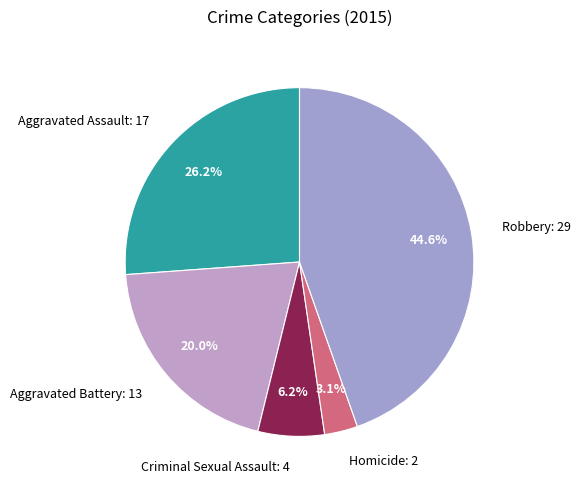

To the nearest percent, what percentage of the pie is Homicide?

3%